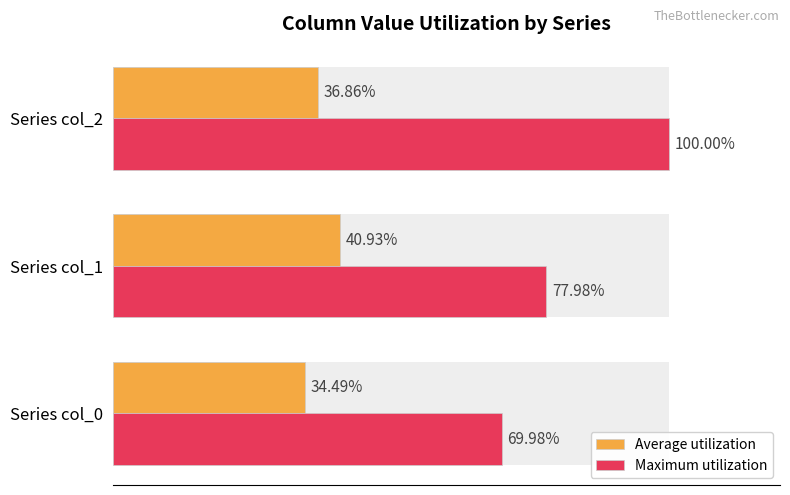

Does the chart contain stacked bars?

No